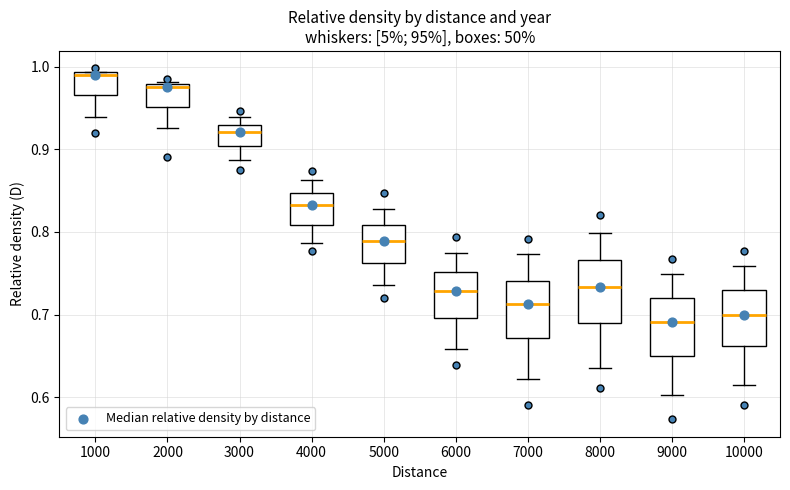

Reading left to right, read every box against the y-axis: the position of its median line, the range the box covers, and the ends of its whiskers. The values are not printed on the chart, so give them approximately, as read against the axis.

1000: median 0.99 (just below the box's upper edge), box 0.97 to 0.99, whiskers 0.94 to 0.99
2000: median 0.98 (just below the box's upper edge), box 0.95 to 0.98, whiskers 0.93 to 0.98
3000: median 0.92, box 0.90 to 0.93, whiskers 0.89 to 0.94
4000: median 0.83, box 0.81 to 0.85, whiskers 0.79 to 0.86
5000: median 0.79, box 0.76 to 0.81, whiskers 0.74 to 0.83
6000: median 0.73, box 0.70 to 0.75, whiskers 0.66 to 0.77
7000: median 0.71, box 0.67 to 0.74, whiskers 0.62 to 0.77
8000: median 0.73, box 0.69 to 0.77, whiskers 0.64 to 0.80
9000: median 0.69, box 0.65 to 0.72, whiskers 0.60 to 0.75
10000: median 0.70, box 0.66 to 0.73, whiskers 0.61 to 0.76